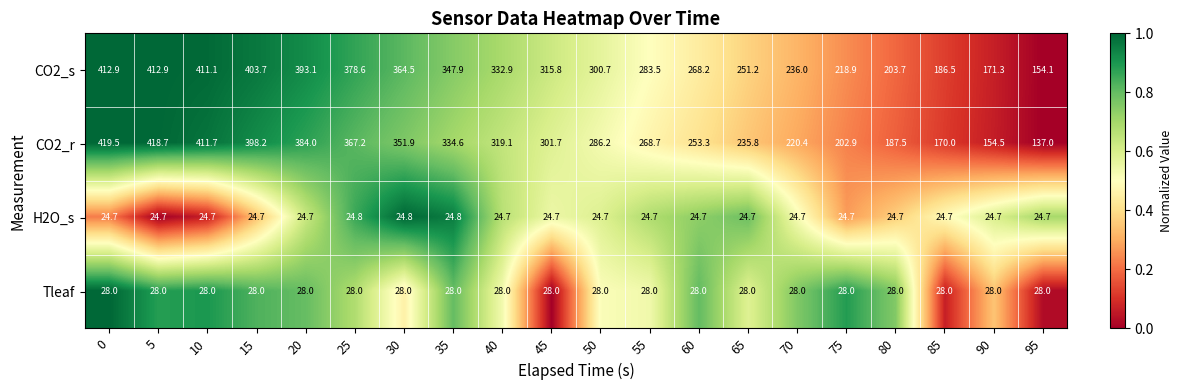

Is it true that CO2_s equals 506.3 at 40?

False